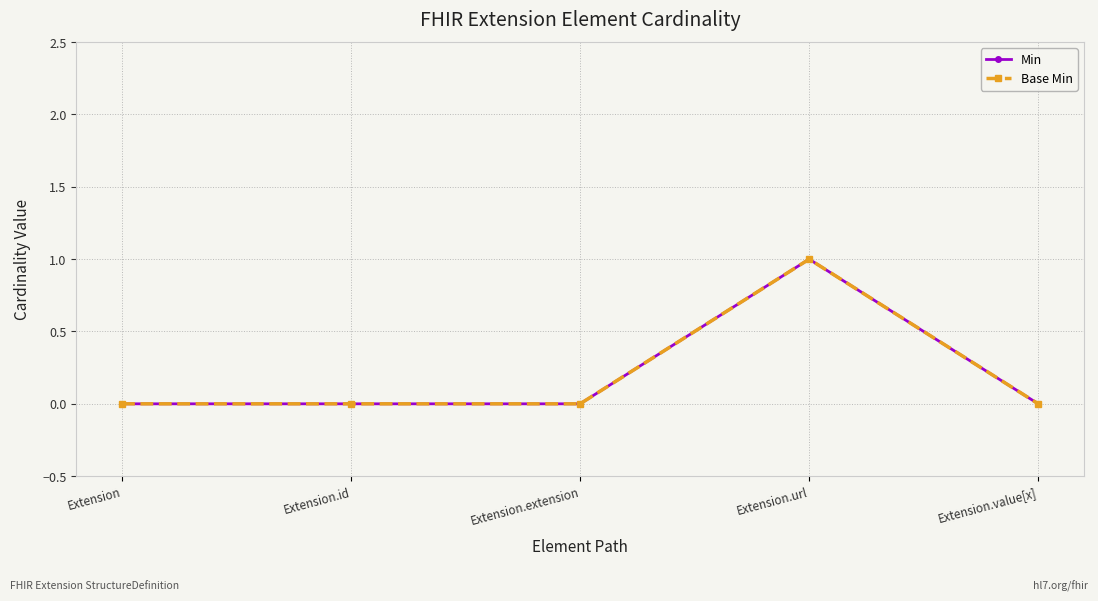

True or false: Min has more than 2 points higher than both neighbors.

False